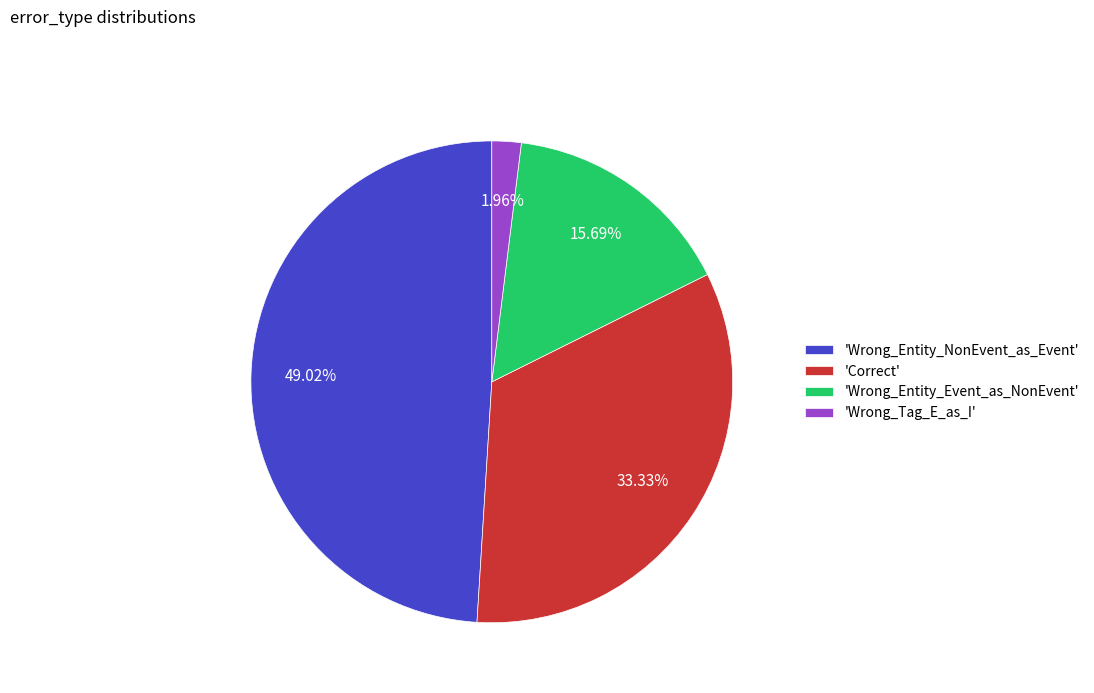

Which slice is the smallest?

'Wrong_Tag_E_as_I'